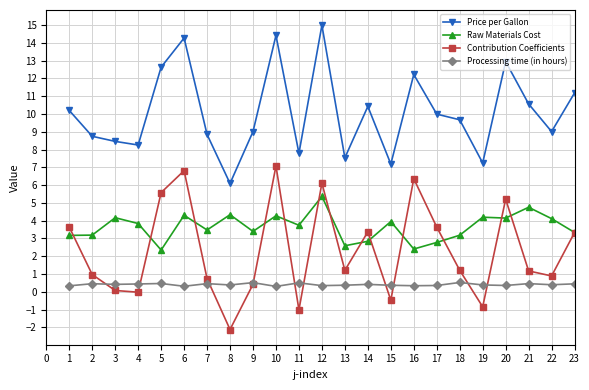

At which category is the sum across all series the highest?

12